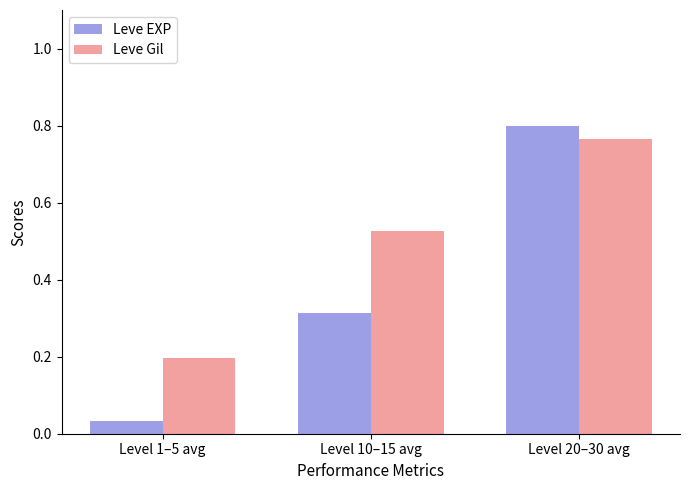

Which label corresponds to the largest value in the chart?

Level 20–30 avg